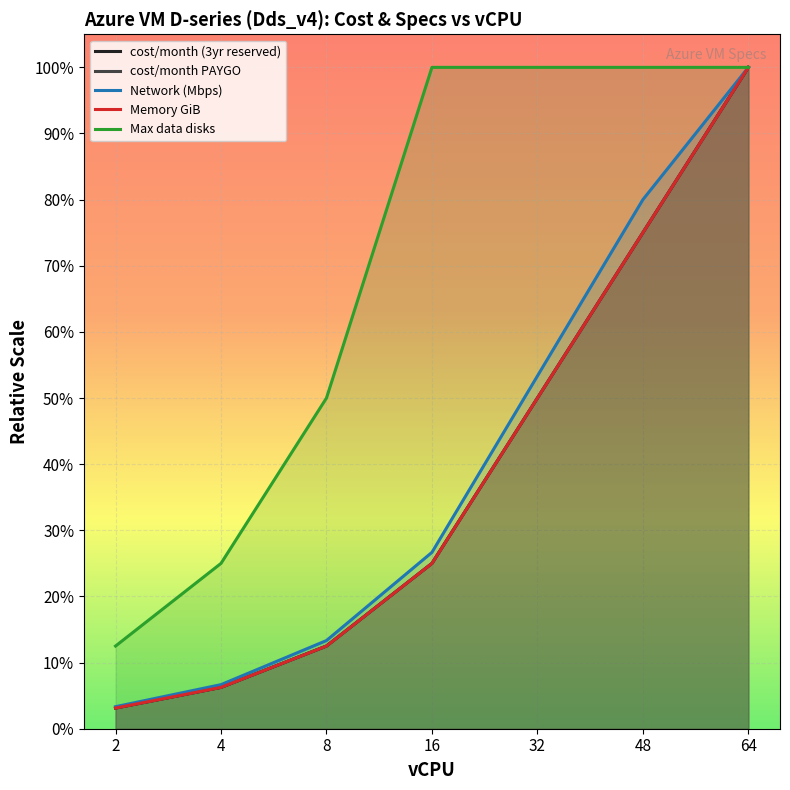

Between 64 and 8, which is larger?

64